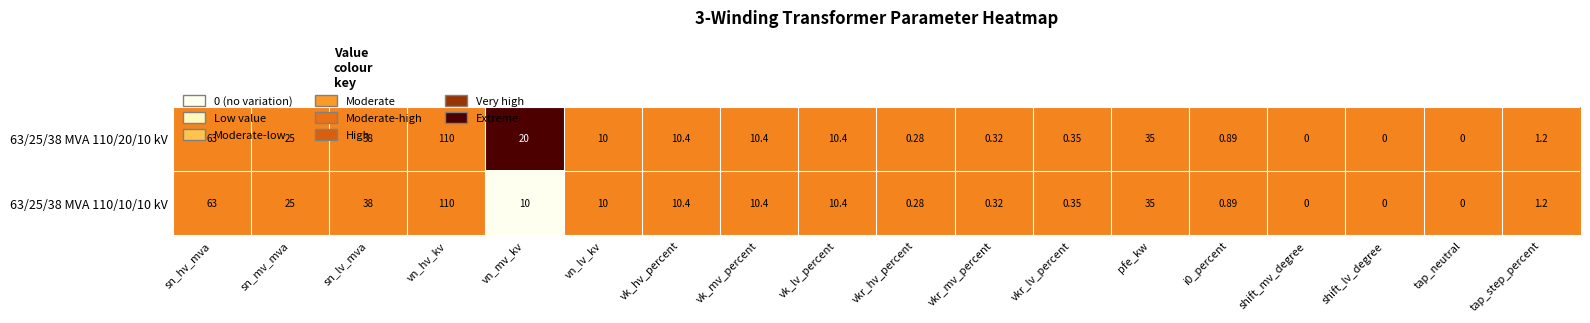

How many categories are shown in the chart?

18